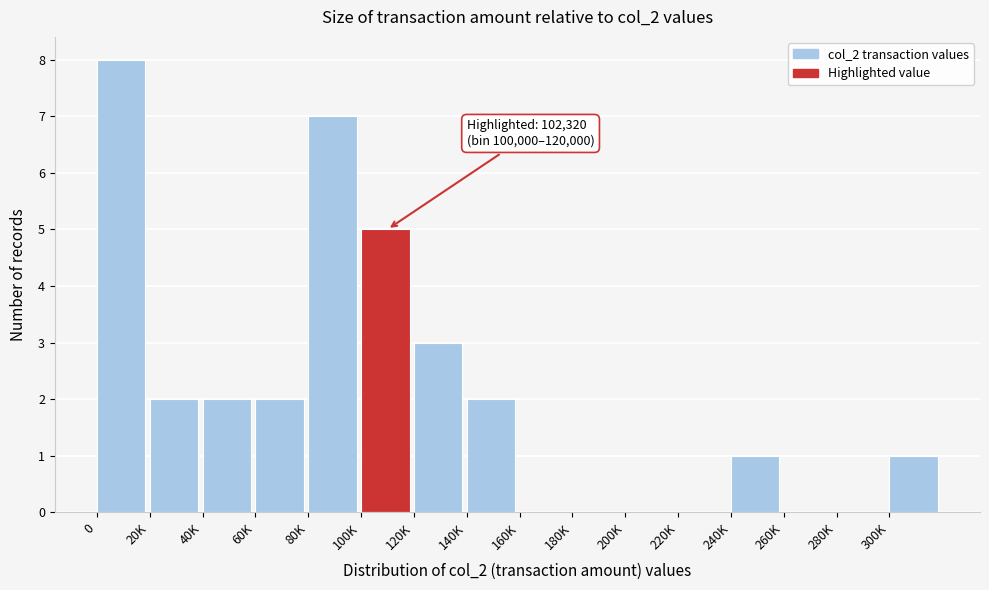

Reading left to right, list all the values displayed in this chart.

0=8	20K=2	40K=2	60K=2	80K=7	100K=5	120K=3	140K=2	160K=0	180K=0	200K=0	220K=0	240K=1	260K=0	280K=0	300K=1